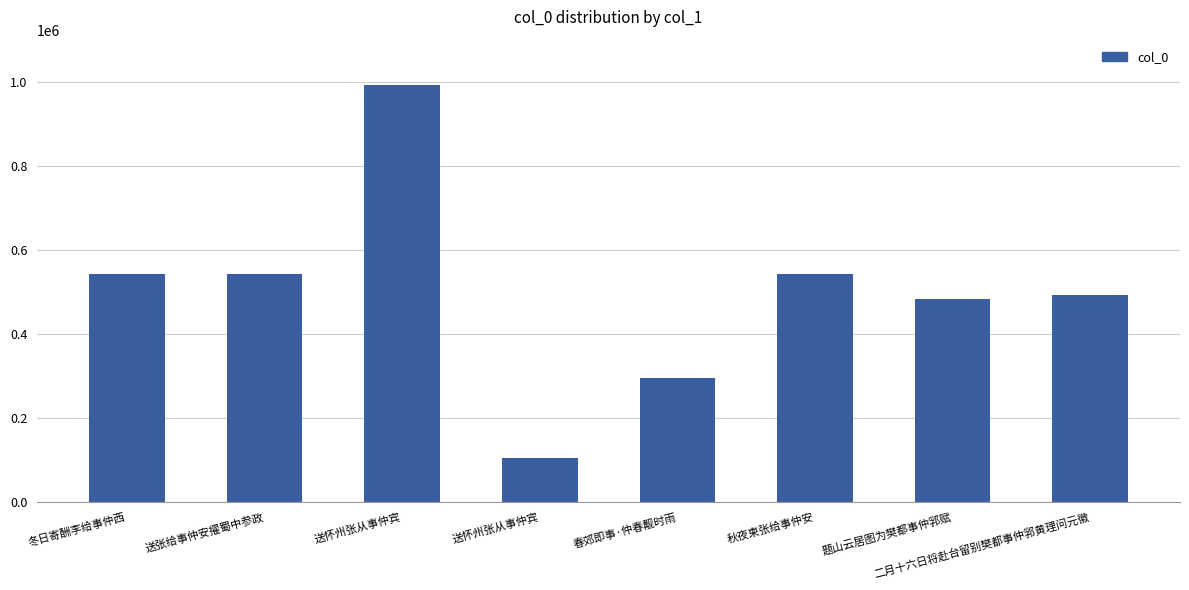

Which has a higher value, 秋夜柬张给事仲安 or 冬日寄酬李给事仲西?

冬日寄酬李给事仲西